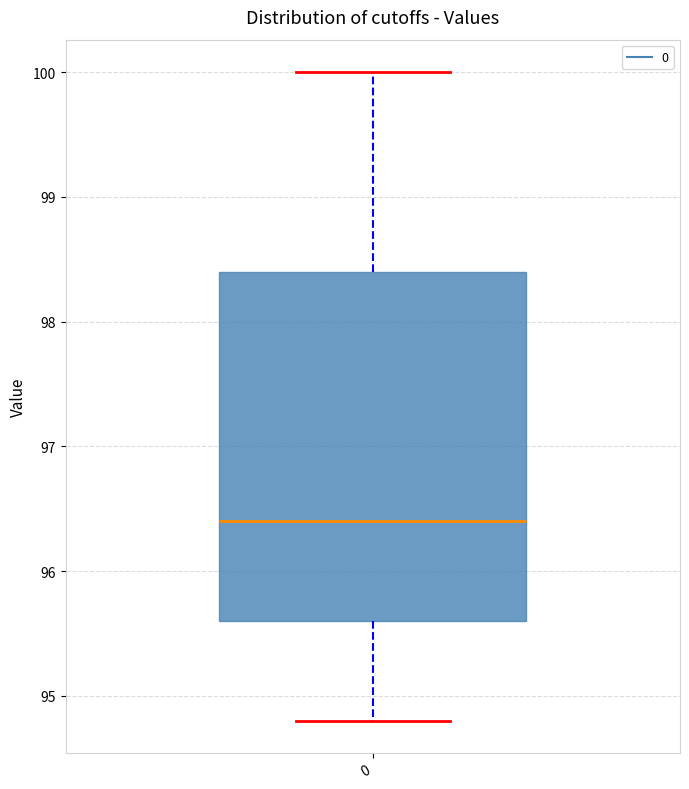

Transcribe this box plot: give where the median line is, the range the box spans, and where the two whiskers end, as read against the y-axis. The values are not printed on the chart, so give them approximately, as read against the axis.

median 96.4, box 95.6 to 98.4, whiskers 94.8 to 100.0